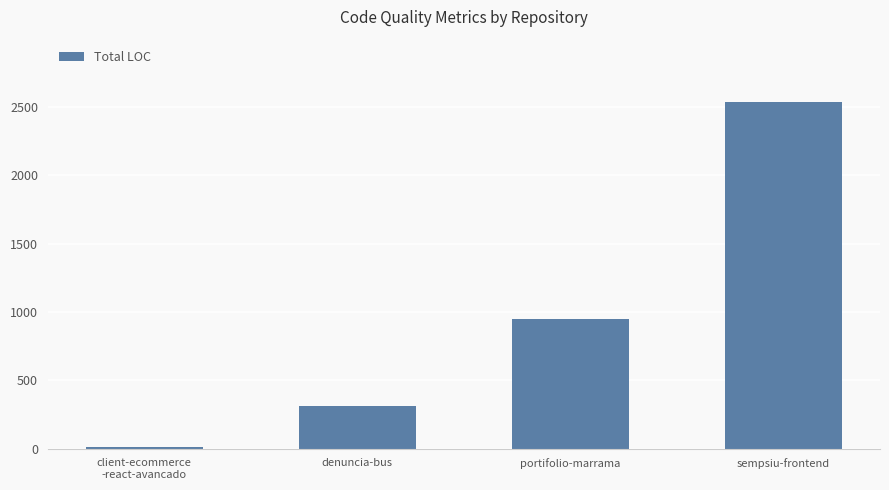

Which has a higher value, portifolio-marrama or client-ecommerce
-react-avancado?

portifolio-marrama